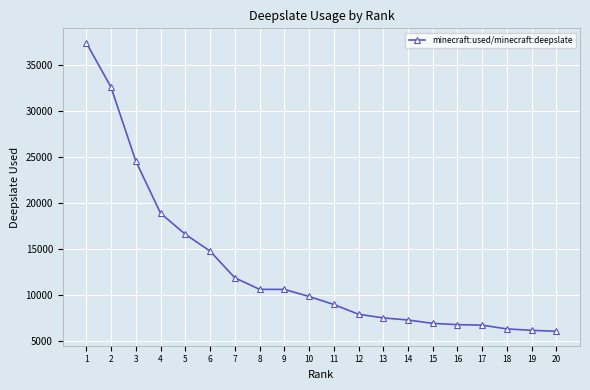

What is the value of the 6th point from the left?

14763